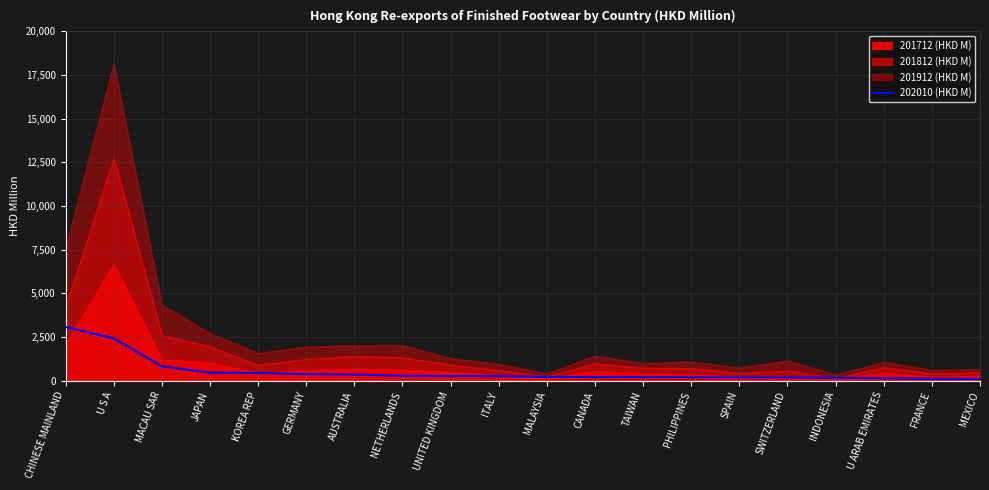

What is the difference between the values at TAIWAN and MACAU SAR?

621.7